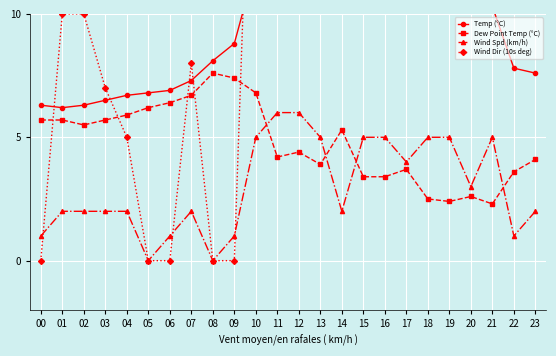

How many data points in Wind Dir (10s deg) are above 25?

10